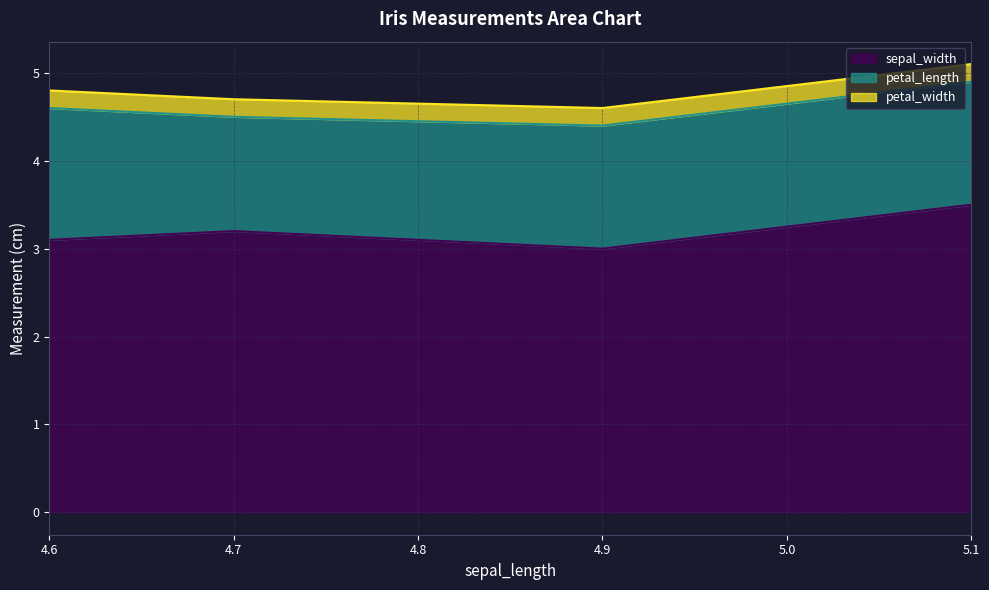

What is the label of the 3rd point from the right?

4.9